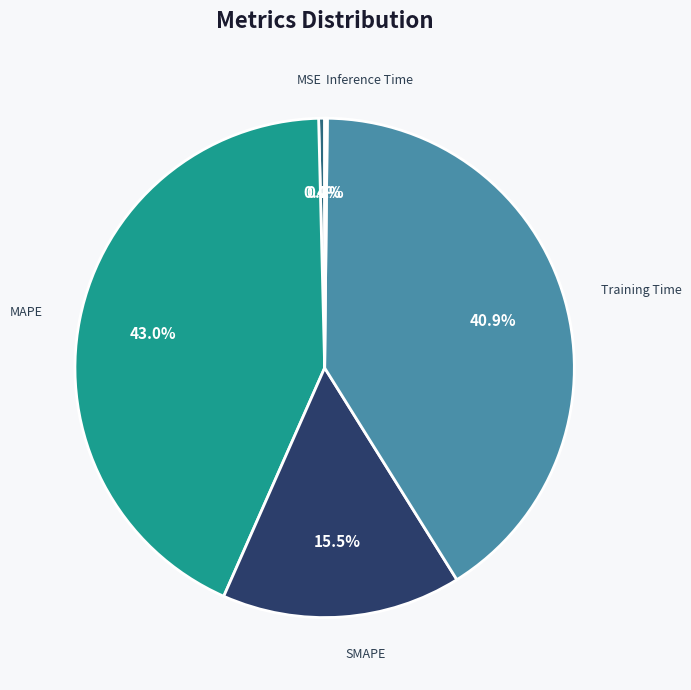

True or false: MAPE accounts for 43% of the total.

True